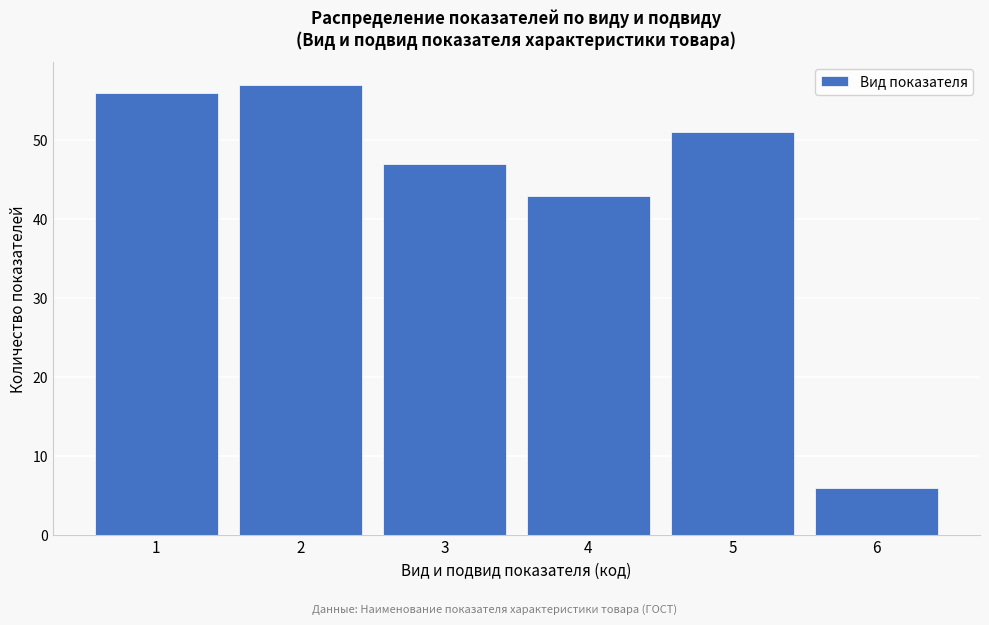

Reading left to right, transcribe all the data shown in this chart.

56	57	47	43	51	6